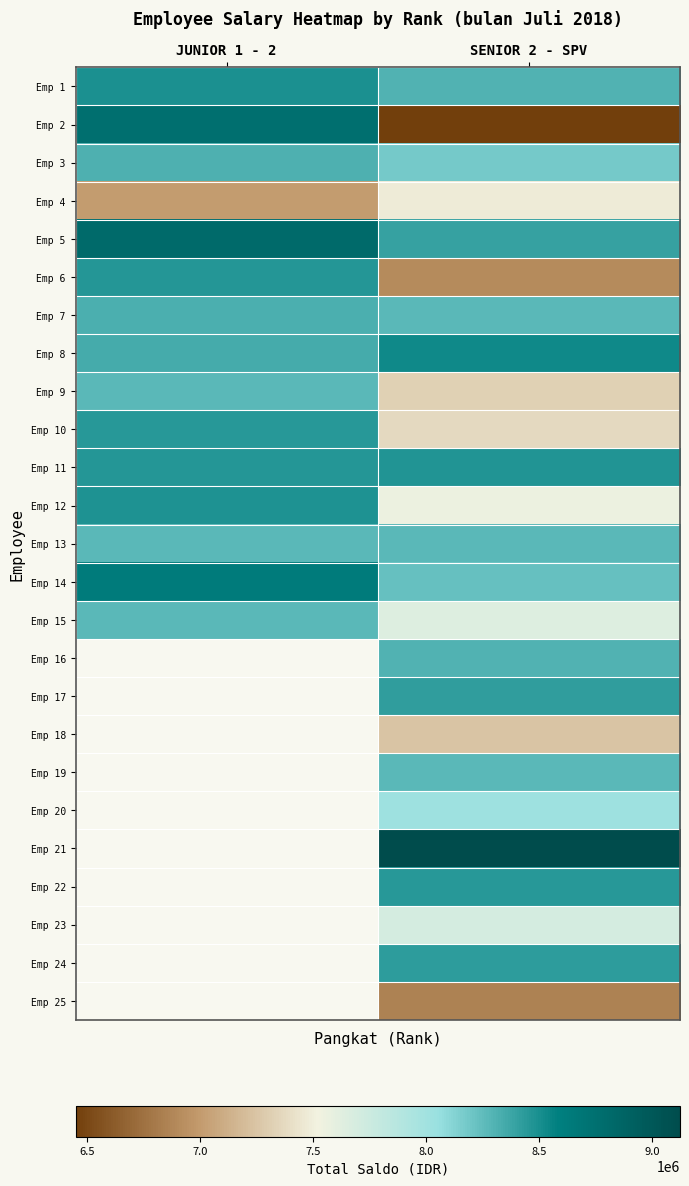

What is the difference between the highest and lowest values at SENIOR 2 - SPV?

2671844.0